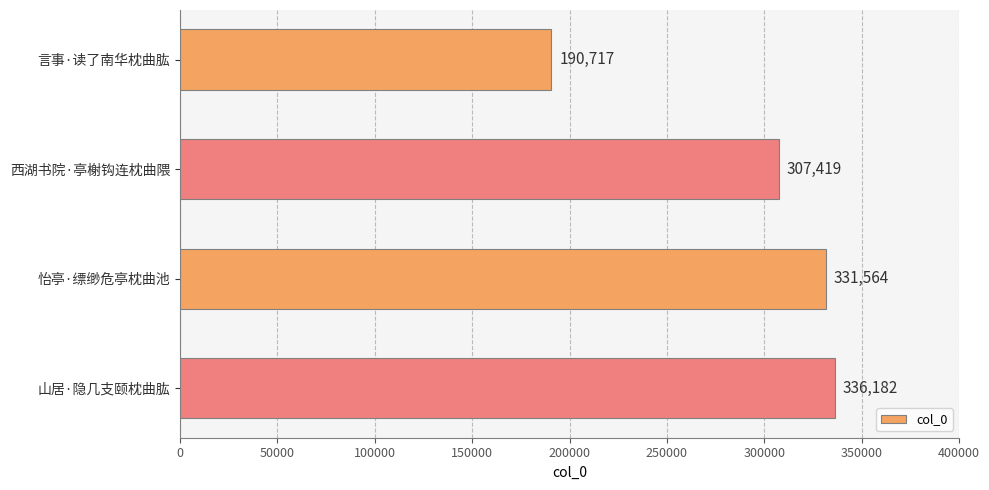

Which label corresponds to the largest value in the chart?

山居·隐几支颐枕曲肱